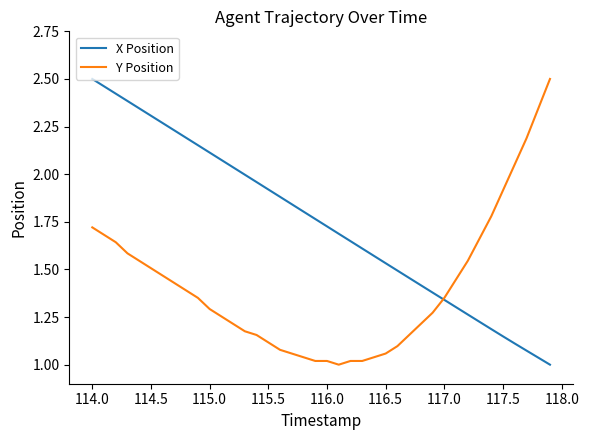

How many times do Y Position and X Position cross each other?

1